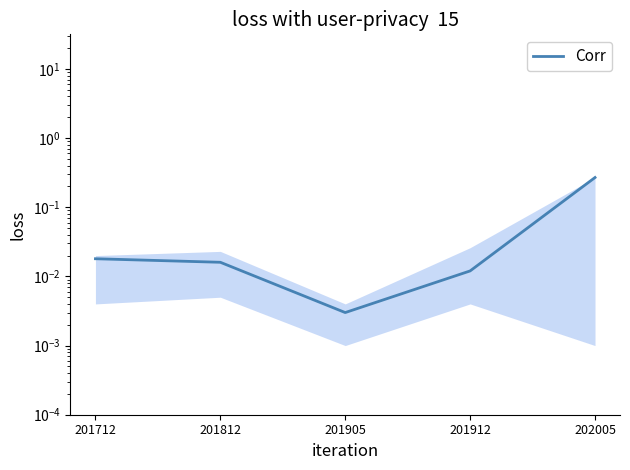

What is the sum of all values?

0.3